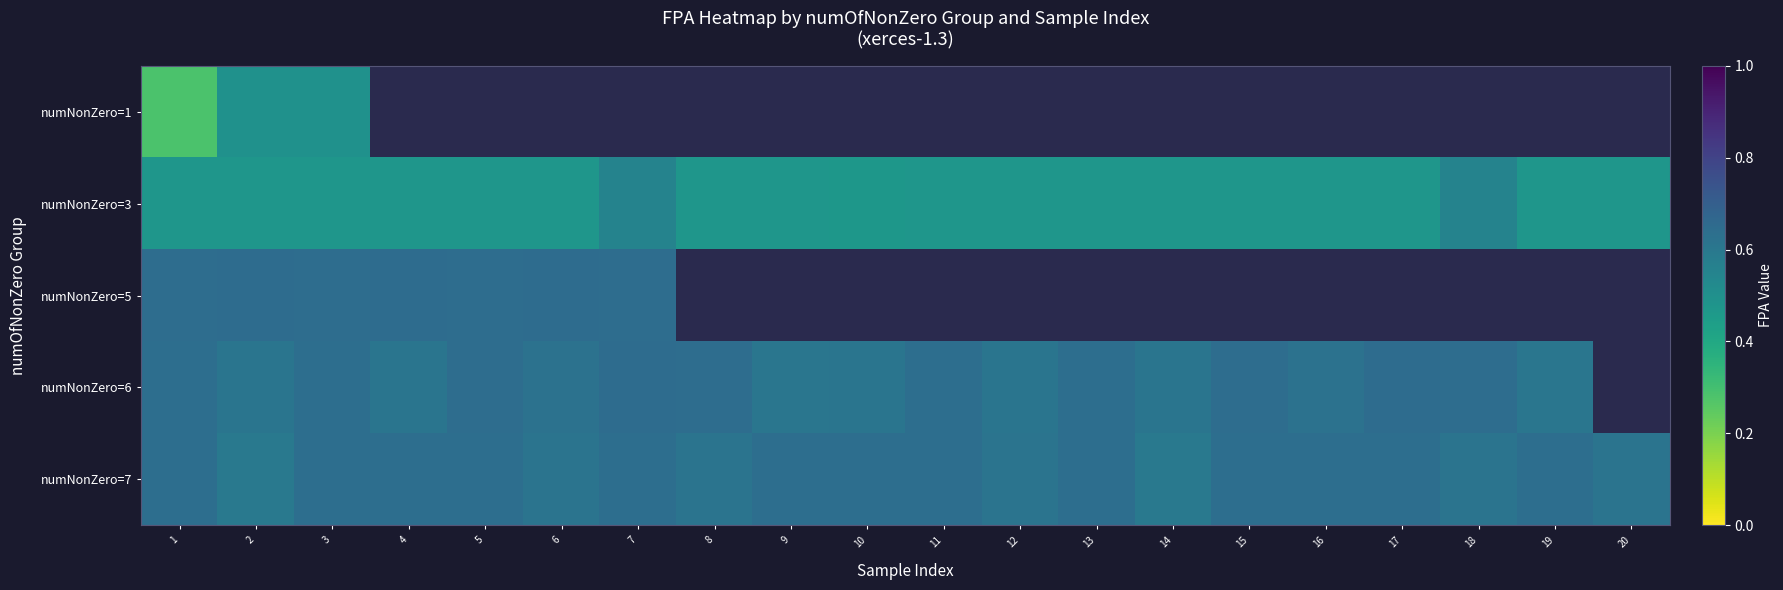

How many distinct data groups are displayed?

5